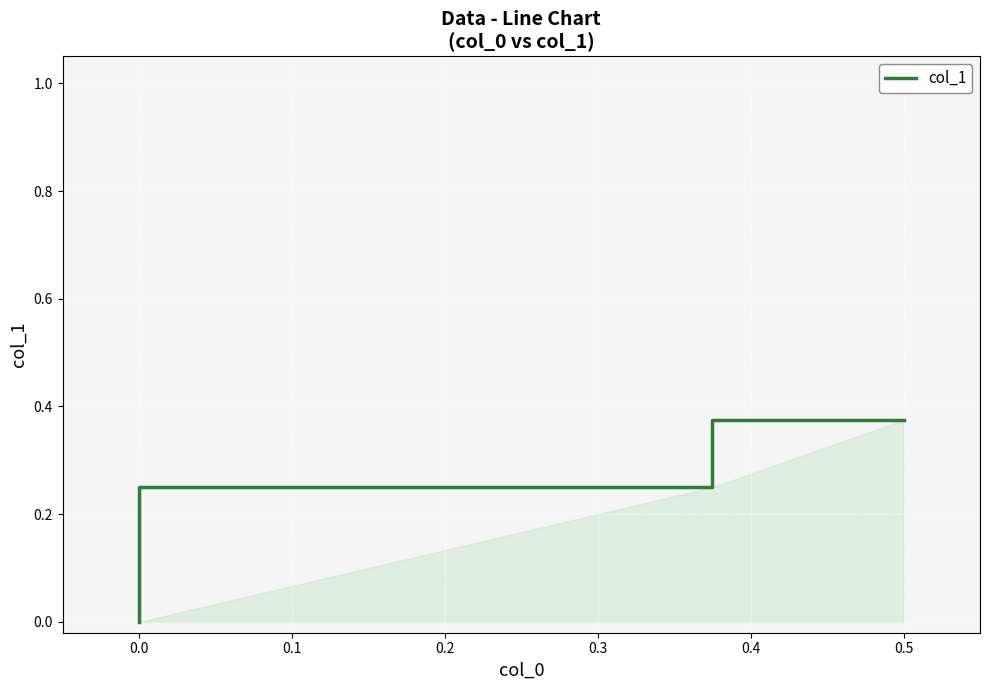

Is this an area chart (filled region under the line)?

No